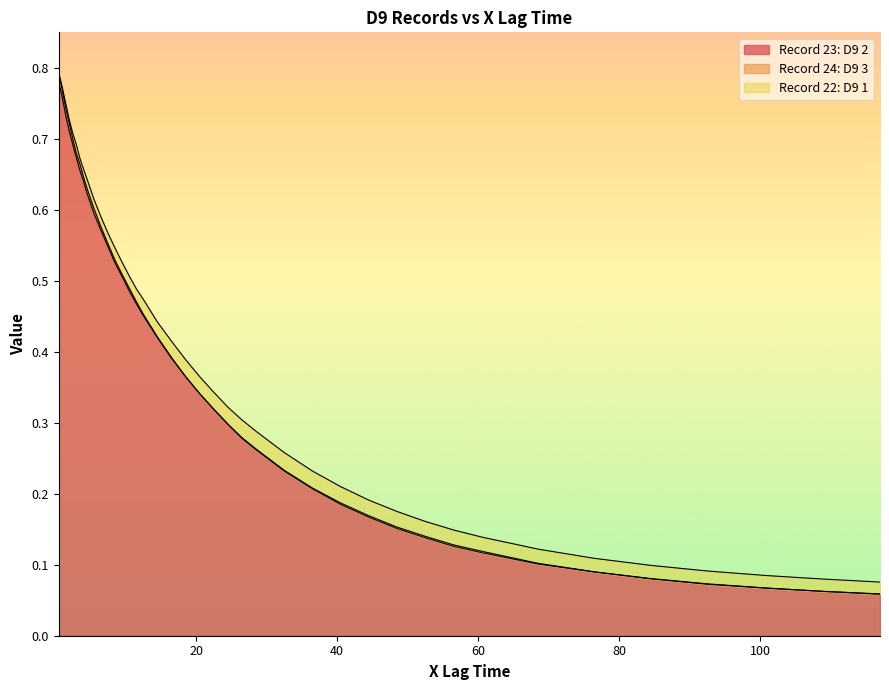

How many distinct data groups are displayed?

3